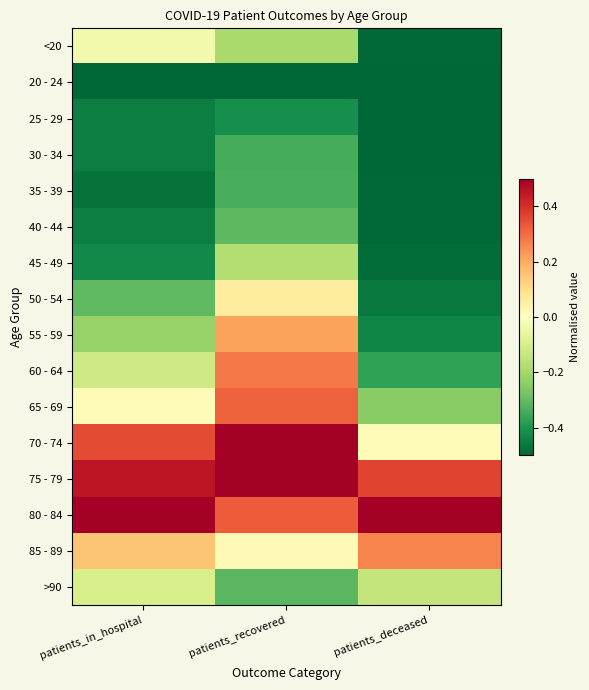

At patients_deceased, list the series in order from smallest to largest.

20 - 24, 25 - 29, 30 - 34, <20, 35 - 39, 40 - 44, 45 - 49, 50 - 54, 55 - 59, 60 - 64, 65 - 69, >90, 70 - 74, 85 - 89, 75 - 79, 80 - 84